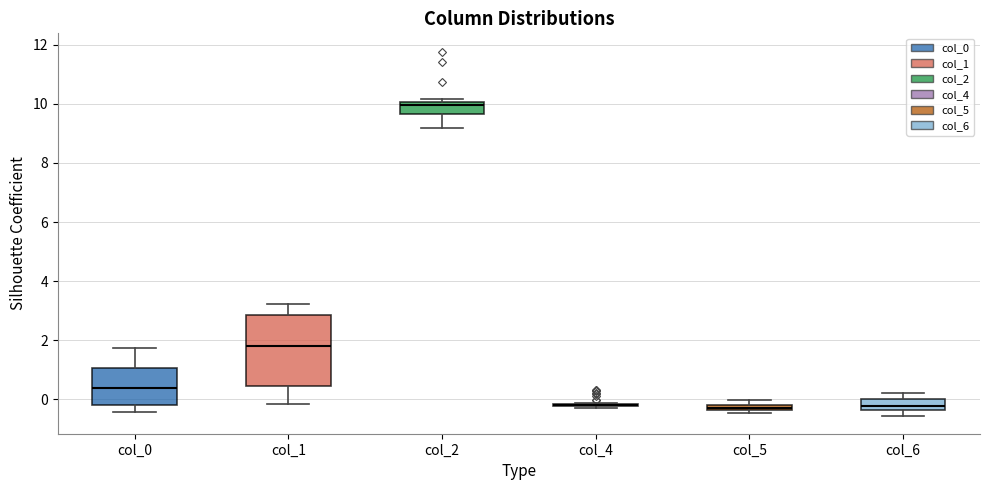

Where does the lower whisker of the box for col_1 end on the y-axis? The values are not printed on the chart, so give them approximately, as read against the axis.

-0.2